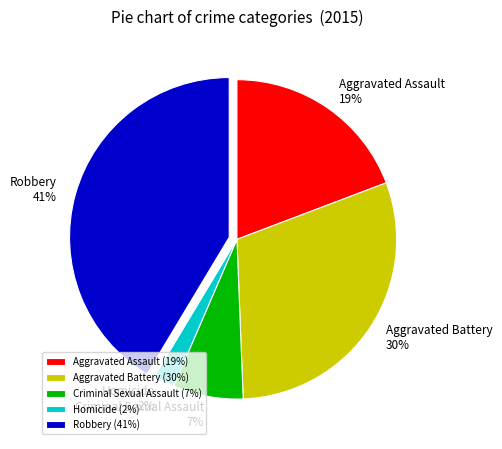

Which slice is the largest?

Robbery